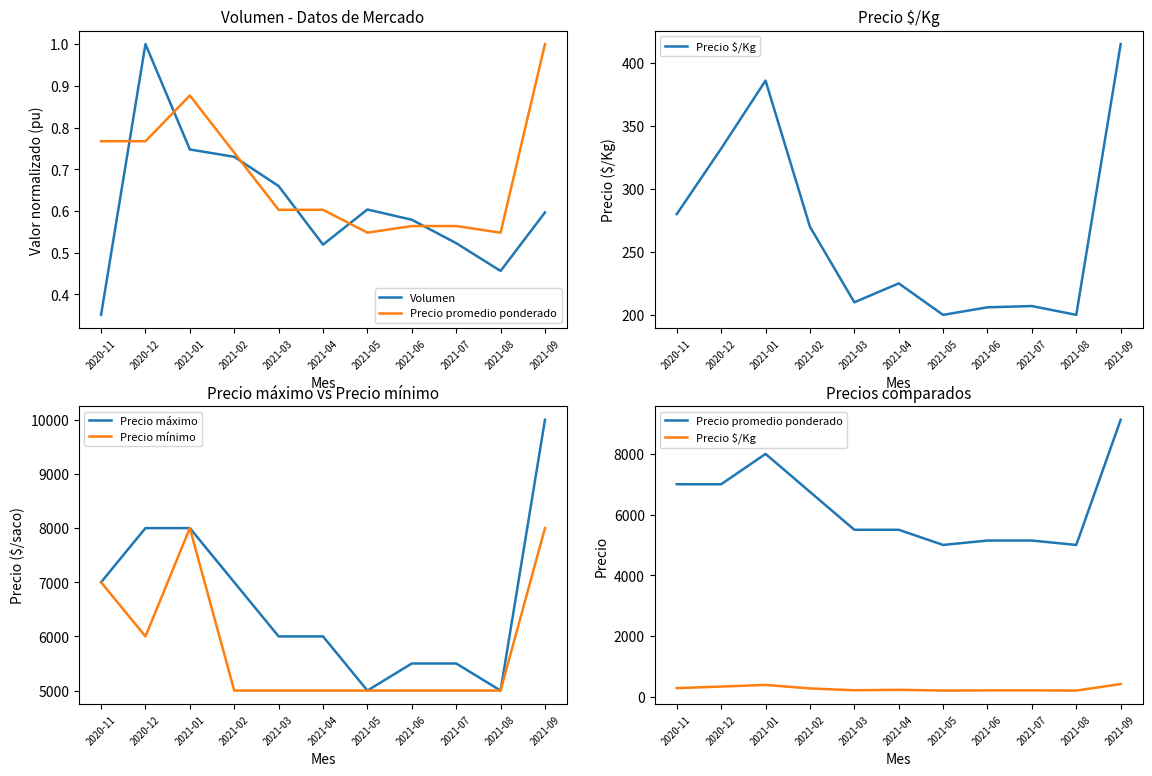

Is this an area chart (filled region under the line)?

No